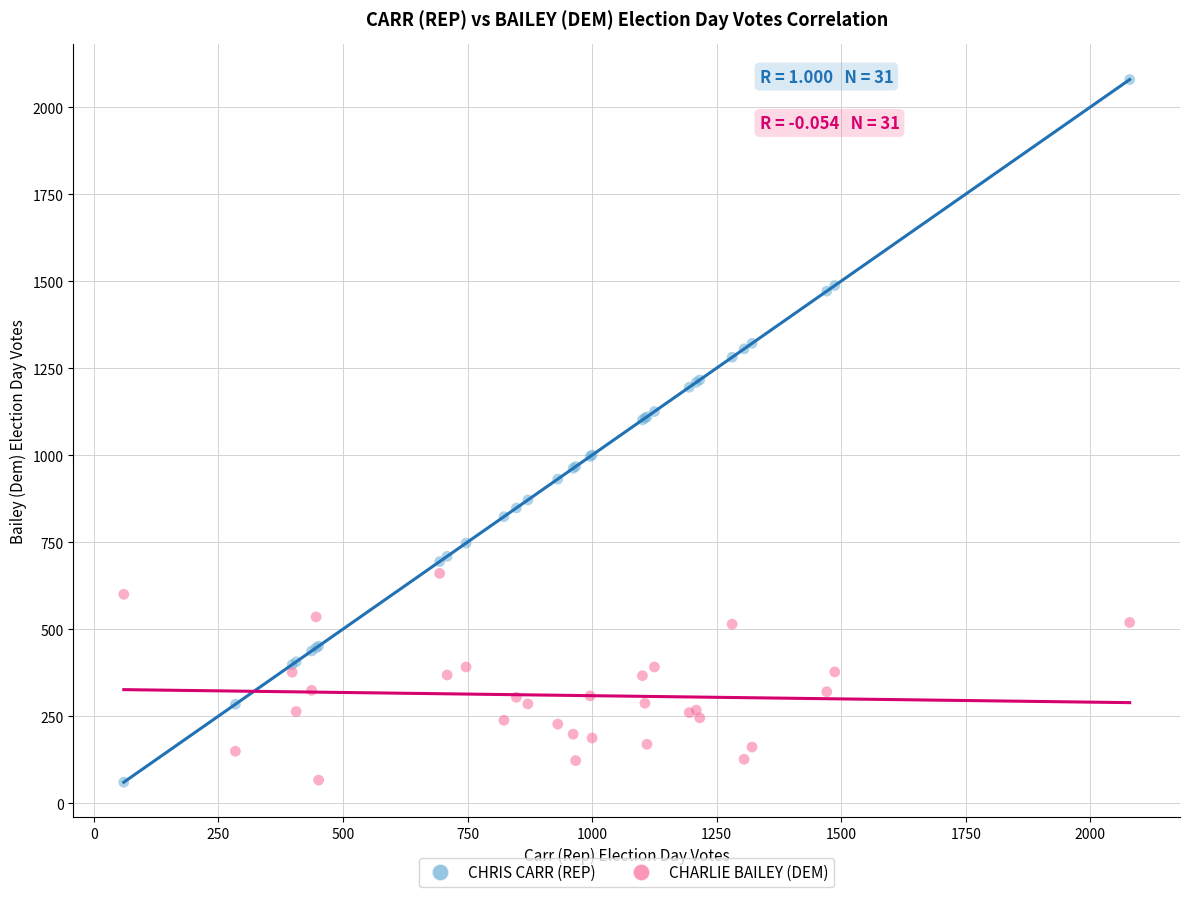

What are all the series names shown in the legend?

CHRIS CARR (REP), CHARLIE BAILEY (DEM)